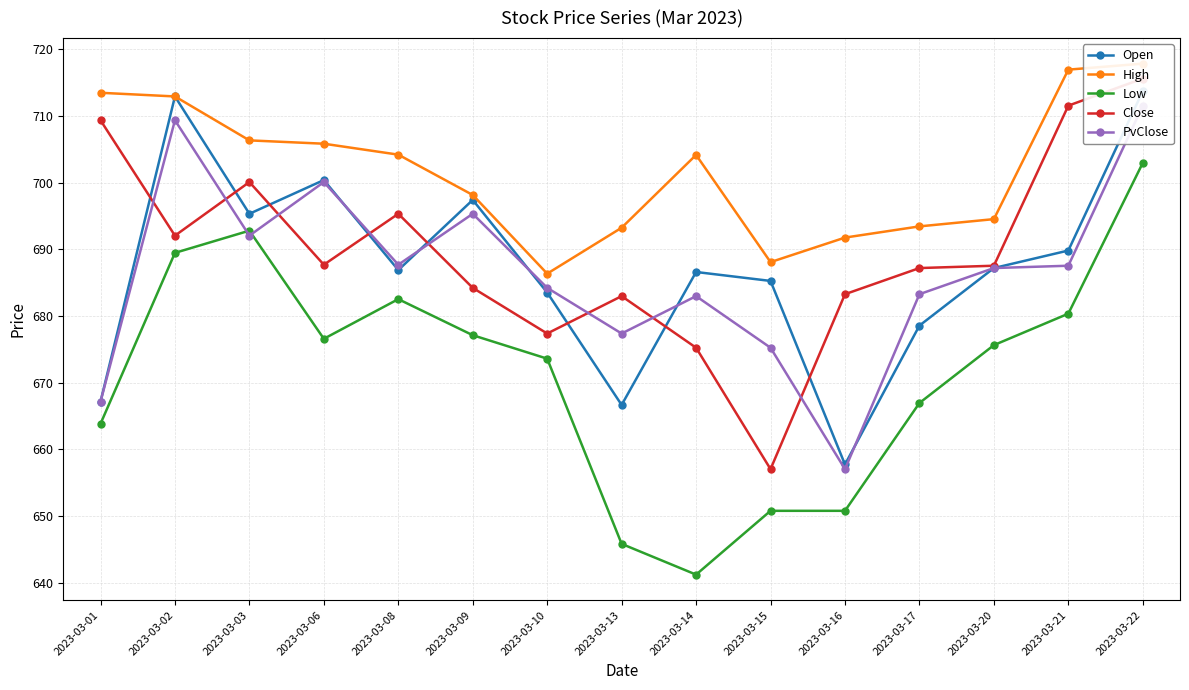

What is the difference between the Open values at 2023-03-06 and 2023-03-09?

3.0